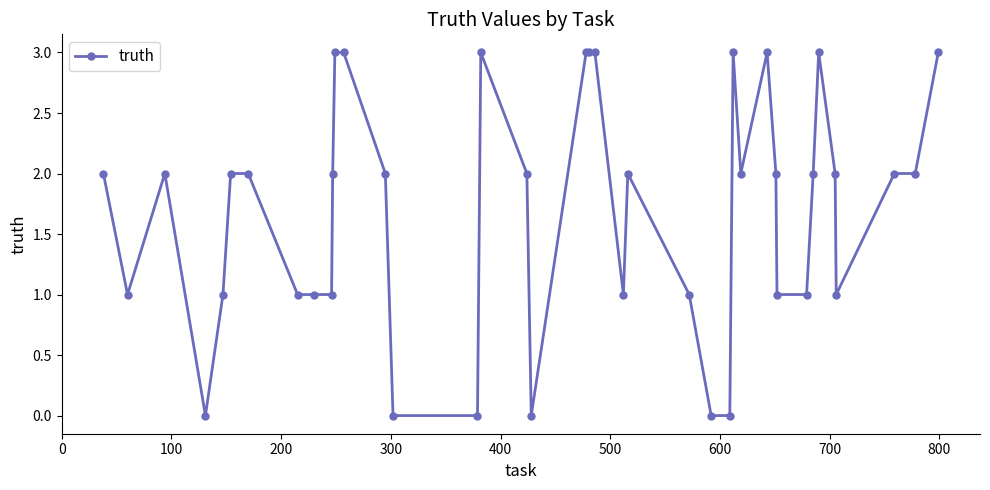

True or false: the data has more than 2 interior local peaks.

True